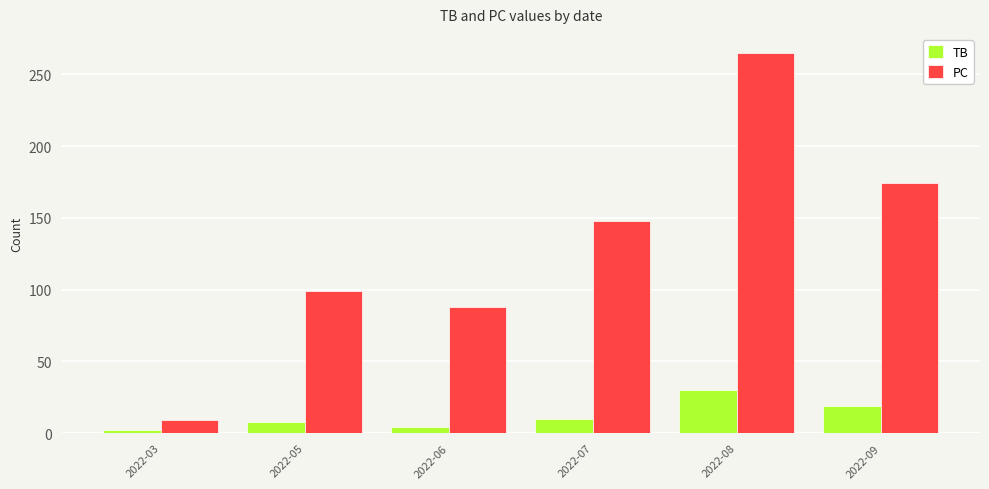

Reading left to right, transcribe all the data shown in this chart.

TB: 2022-03=2	2022-05=8	2022-06=4	2022-07=10	2022-08=30	2022-09=19
PC: 2022-03=9	2022-05=99	2022-06=88	2022-07=148	2022-08=265	2022-09=174